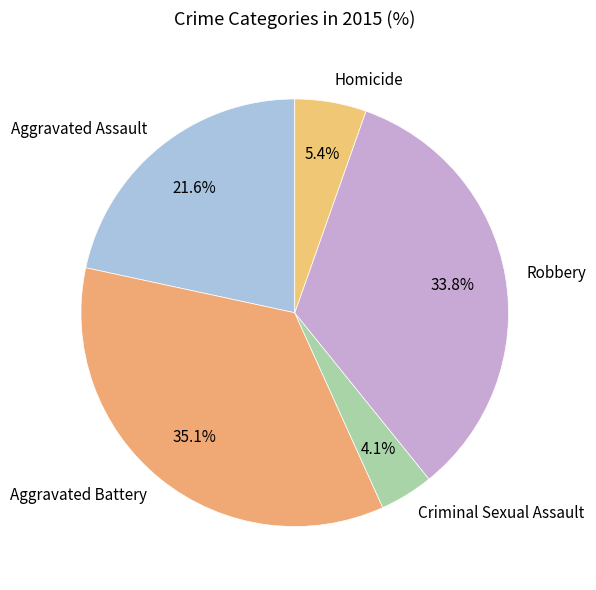

Is the sum of Aggravated Assault and Robbery greater than half?

Yes